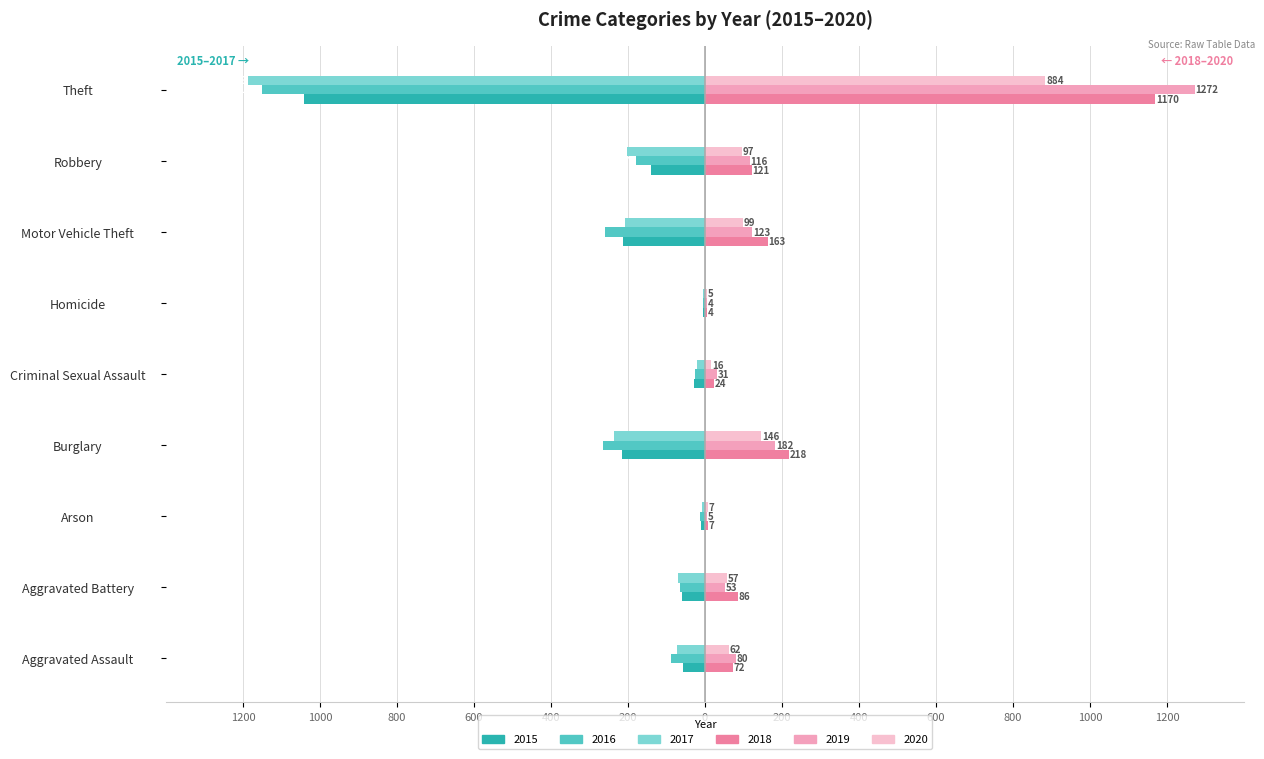

At which category does the chart reach its peak across all series?

Theft